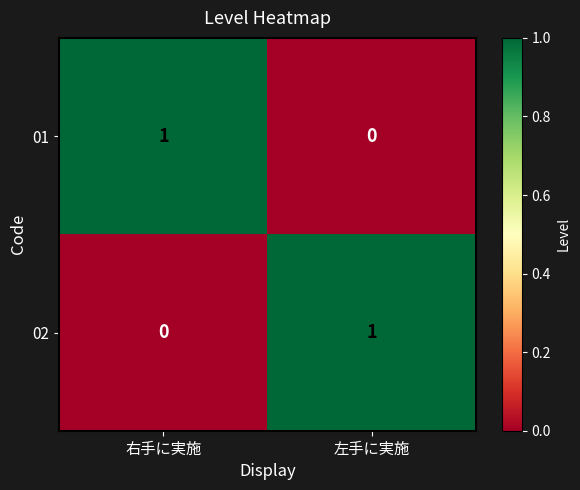

The 02 series shows 2 at 左手に実施. True or false?

False